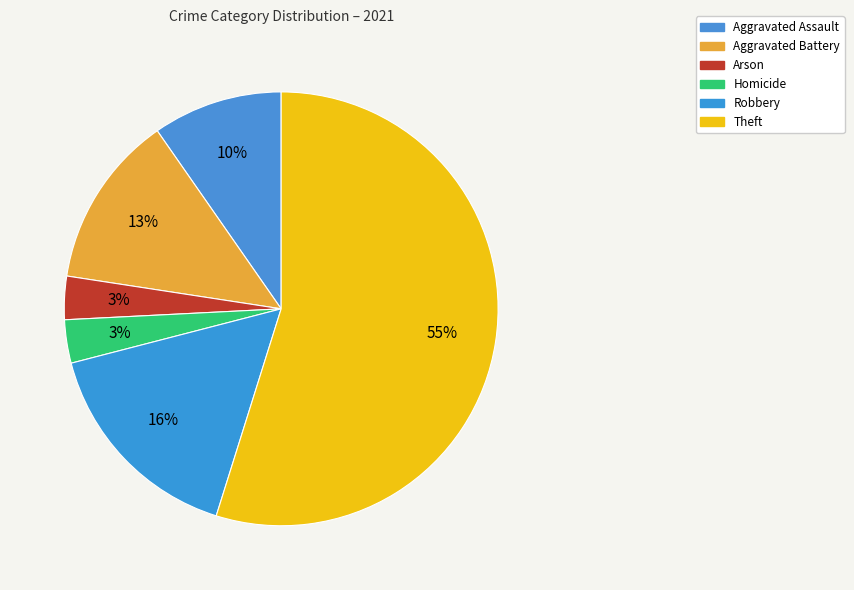

To the nearest percent, what is the average slice percentage?

17%